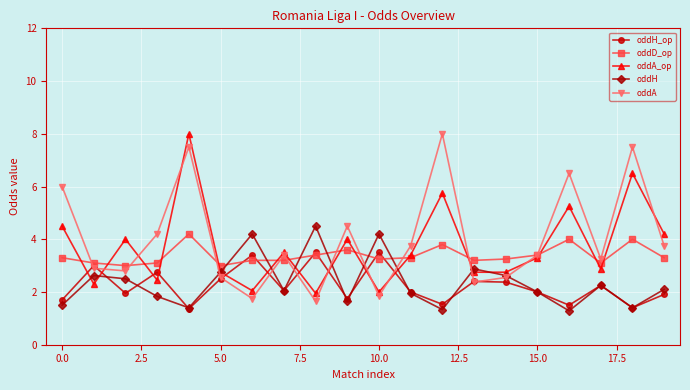

What is the value of the oddA_op point at the 12th from the left?

3.4